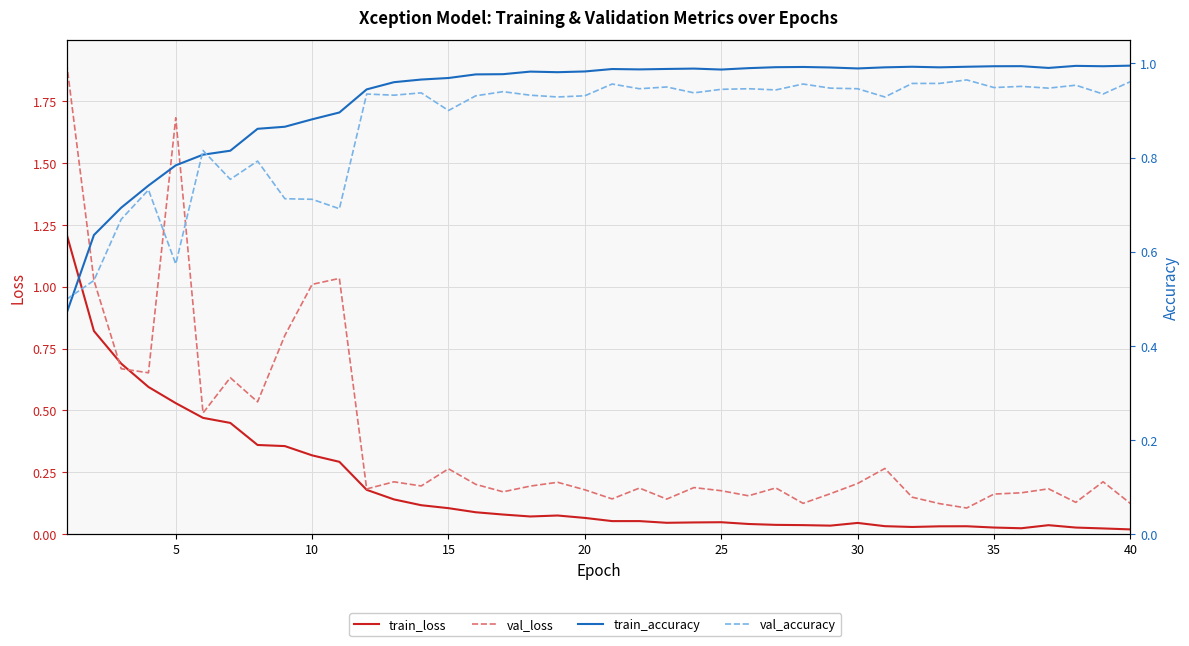

How many categories are shown in the chart?

40